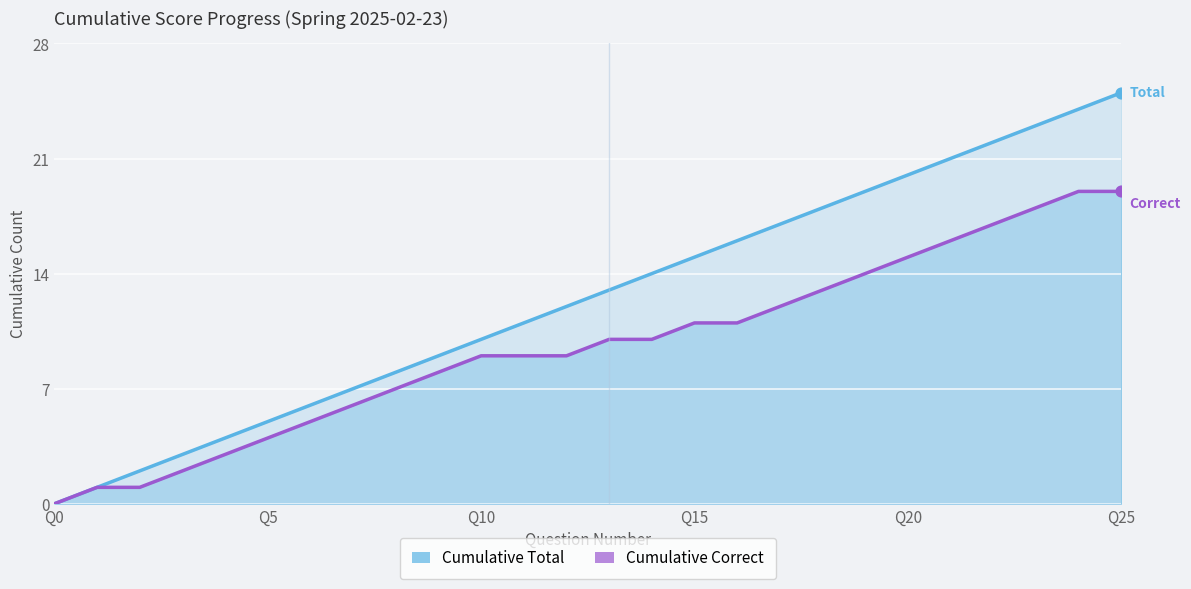

Which series has the largest Y range (max minus min)?

Cumulative Total